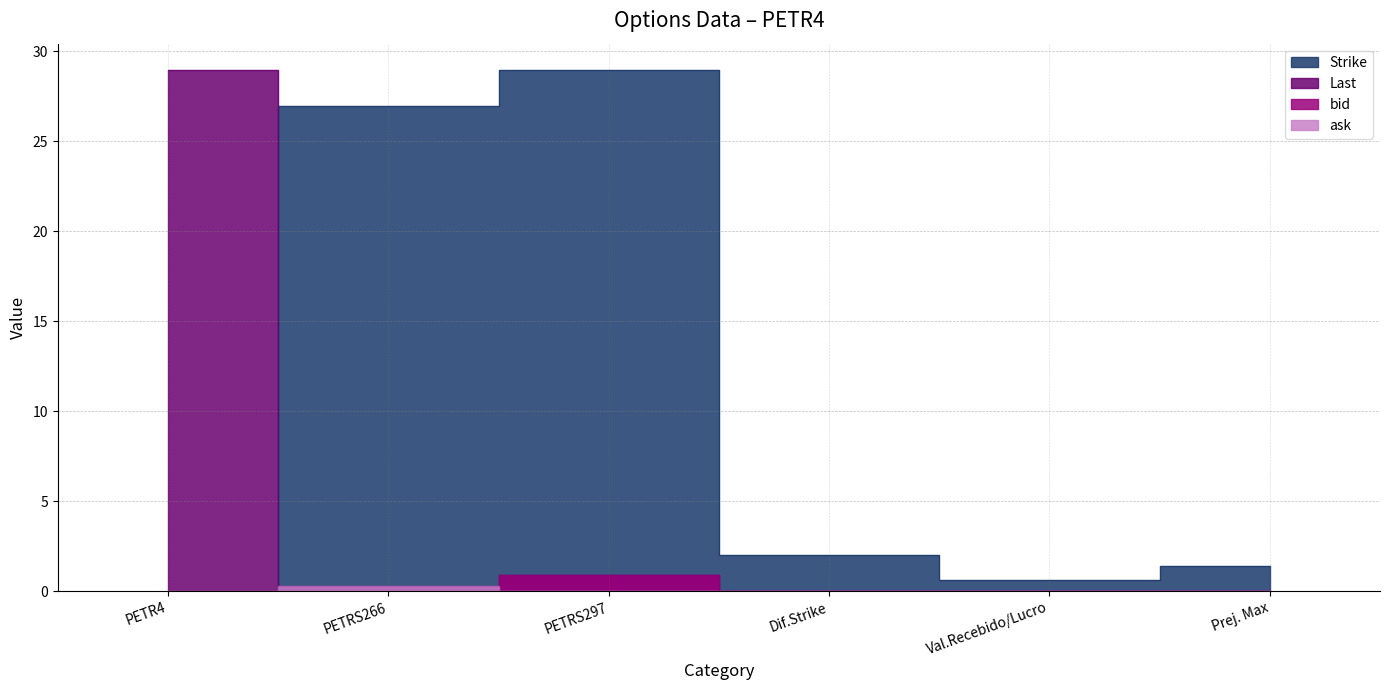

Does the chart have visible grid lines?

Yes